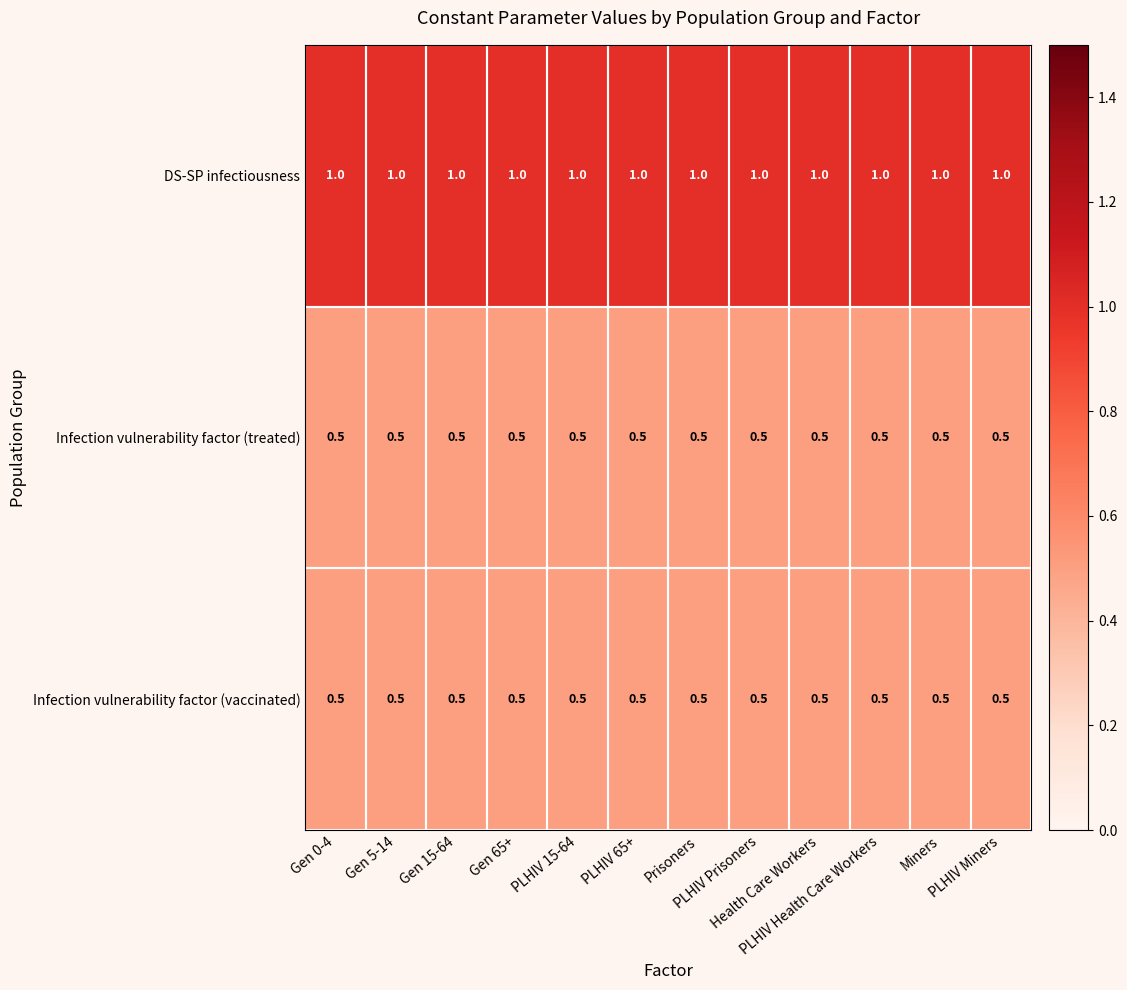

What is the highest value of the Infection vulnerability factor (treated) series?

0.5